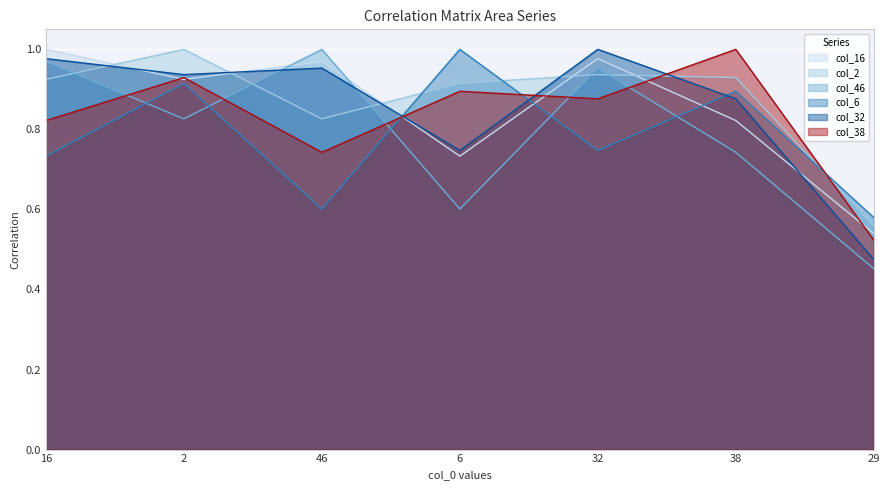

Is it true that col_2 equals 0.9 at 38?

True